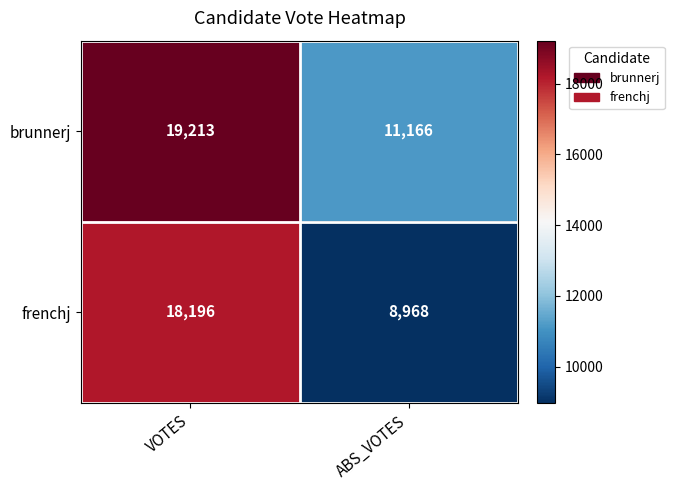

Which category has the highest value in the brunnerj series?

VOTES